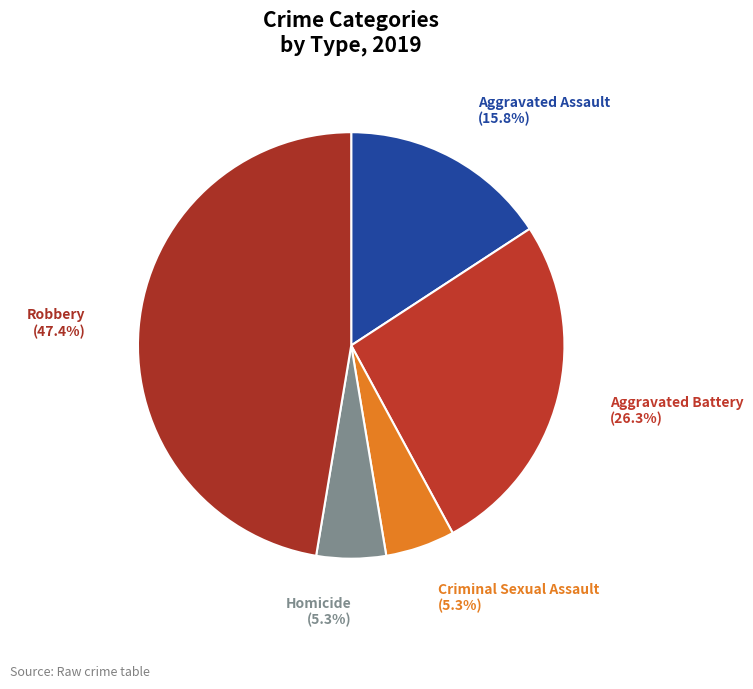

Does Aggravated Battery account for over 50% of the chart?

No